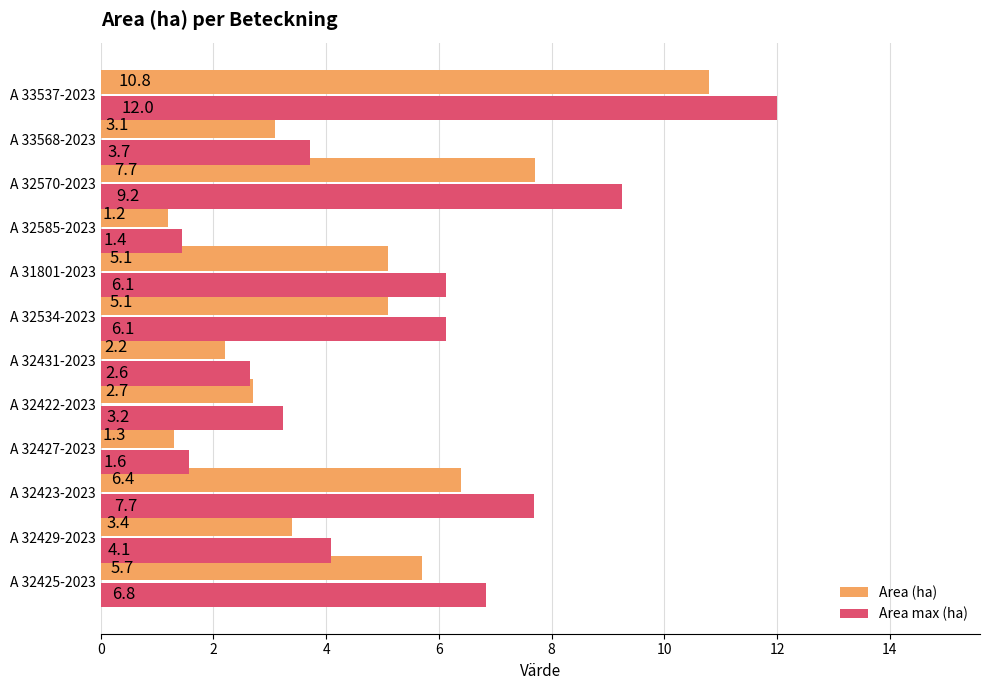

What is the smallest value displayed?

1.2